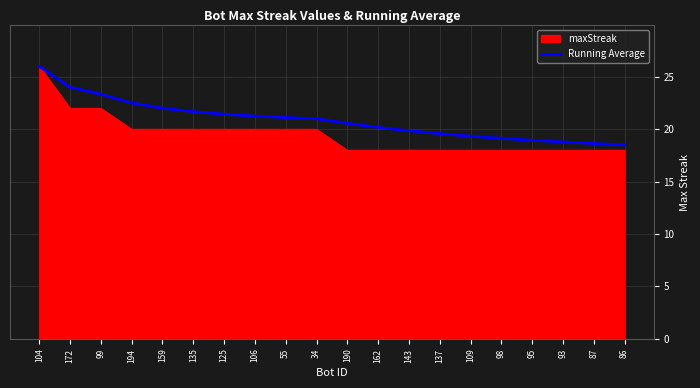

What is the difference between the highest and lowest values at 98?

1.1